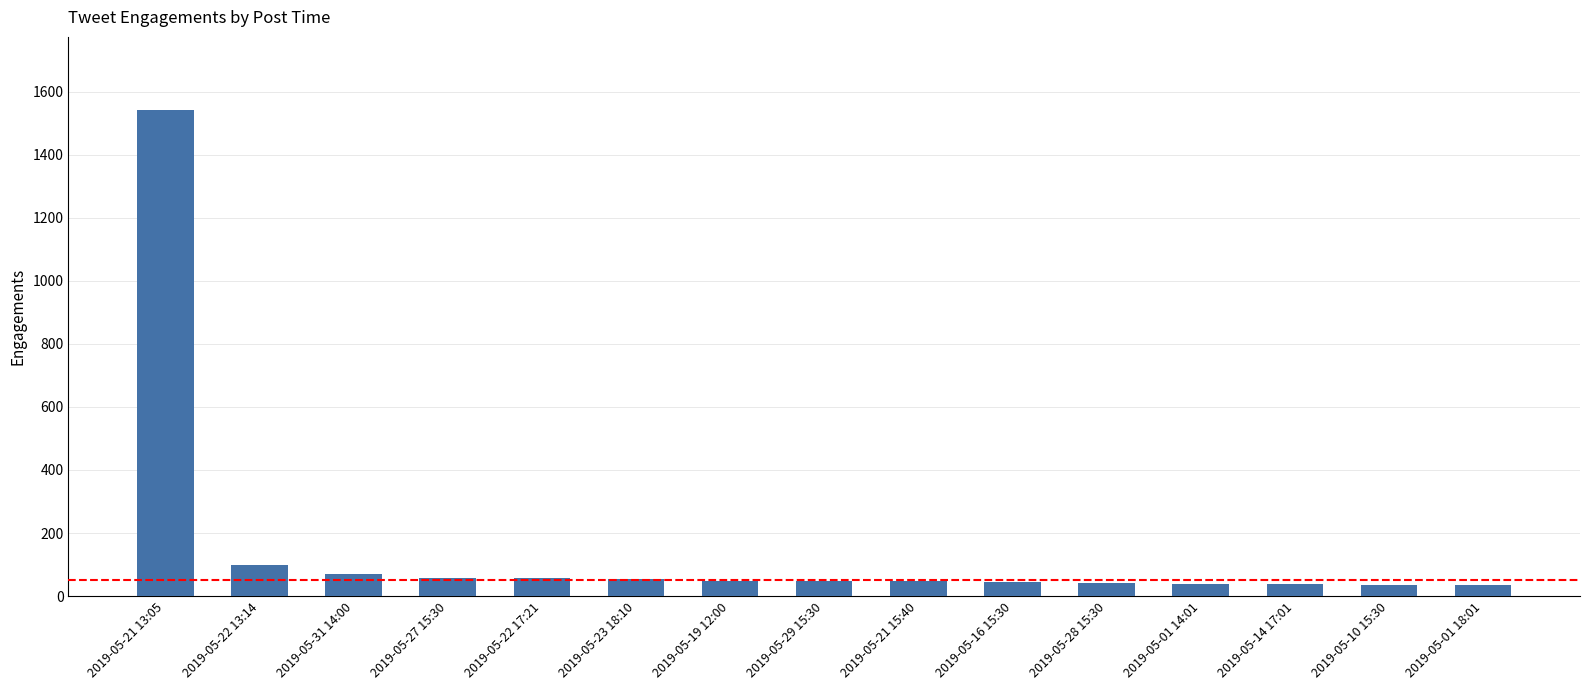

Is it true that the value at 2019-05-21 13:05 is 1542?

True